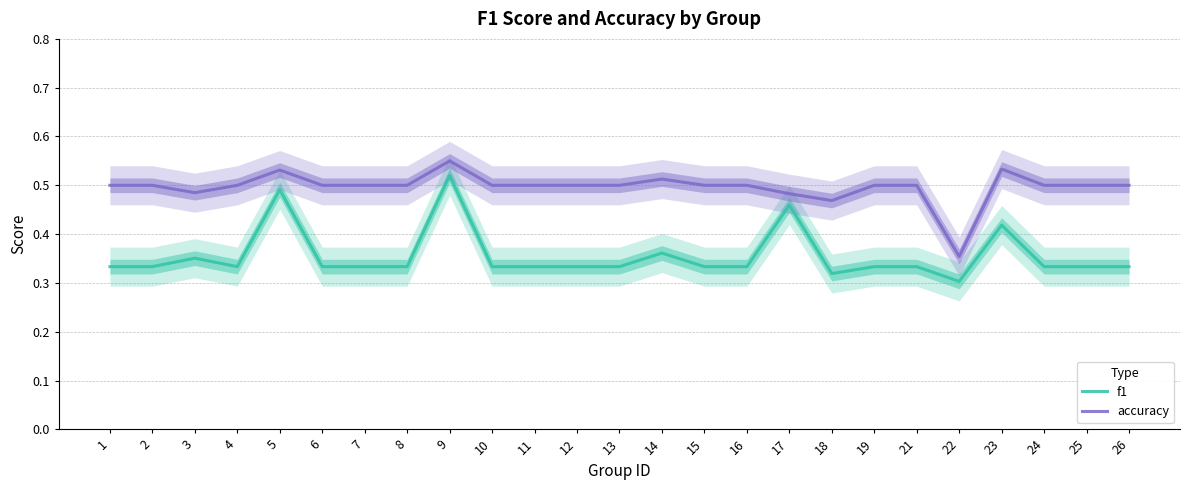

What is the difference between the maximum and minimum values in the accuracy series?

0.2